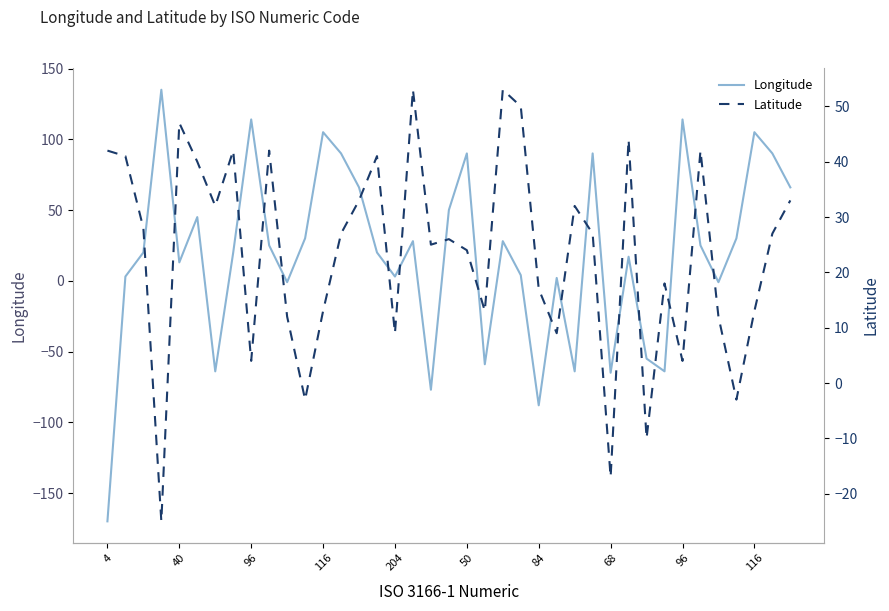

At which label does Latitude reach its minimum?

116